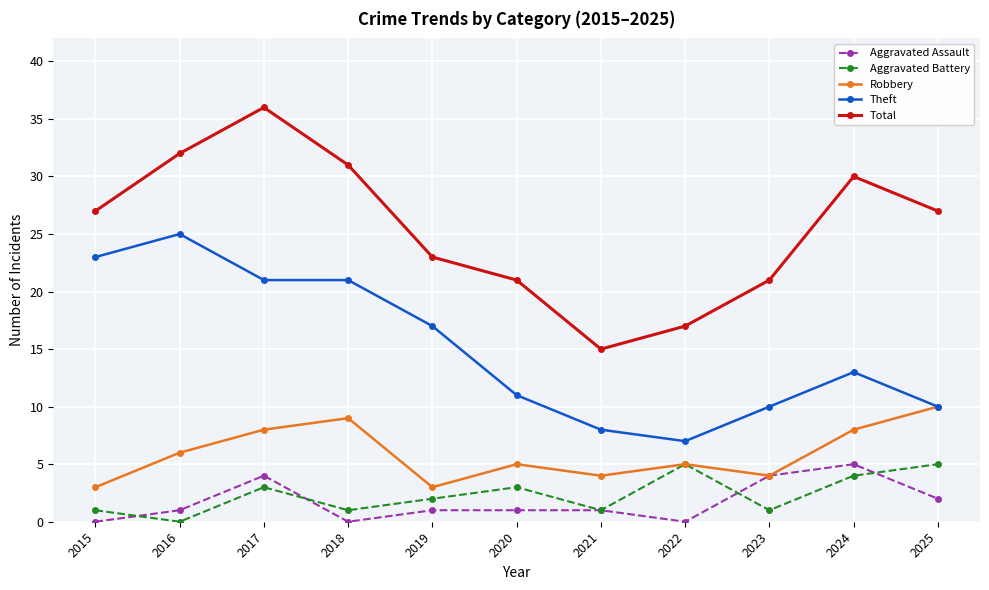

At which label does Aggravated Battery first exceed 2?

2017